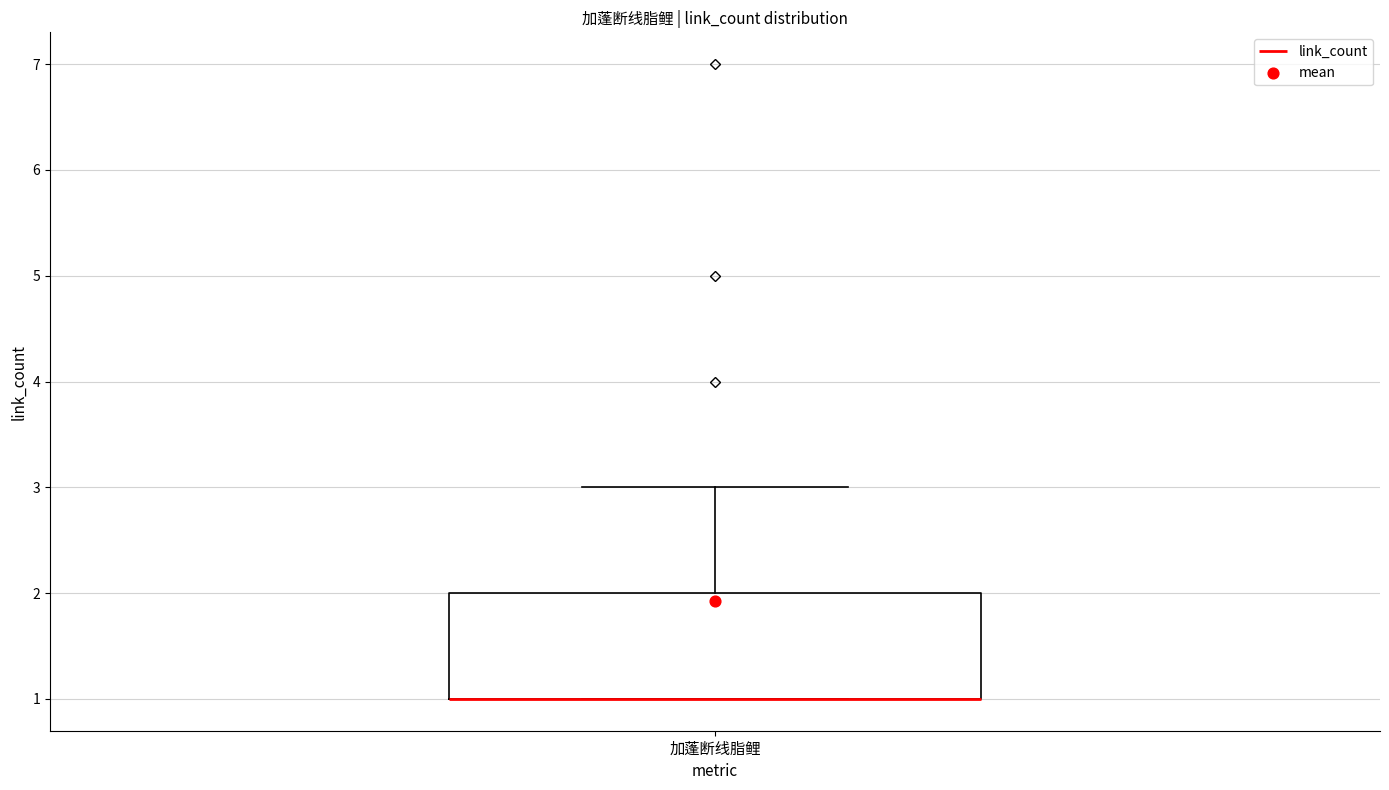

Read this box plot against the y-axis: the position of the median line, the range covered by the box, and the ends of both whiskers. The values are not printed on the chart, so give them approximately, as read against the axis.

median 1 (drawn on the box's lower edge), box 1 to 2, whiskers 1 to 3